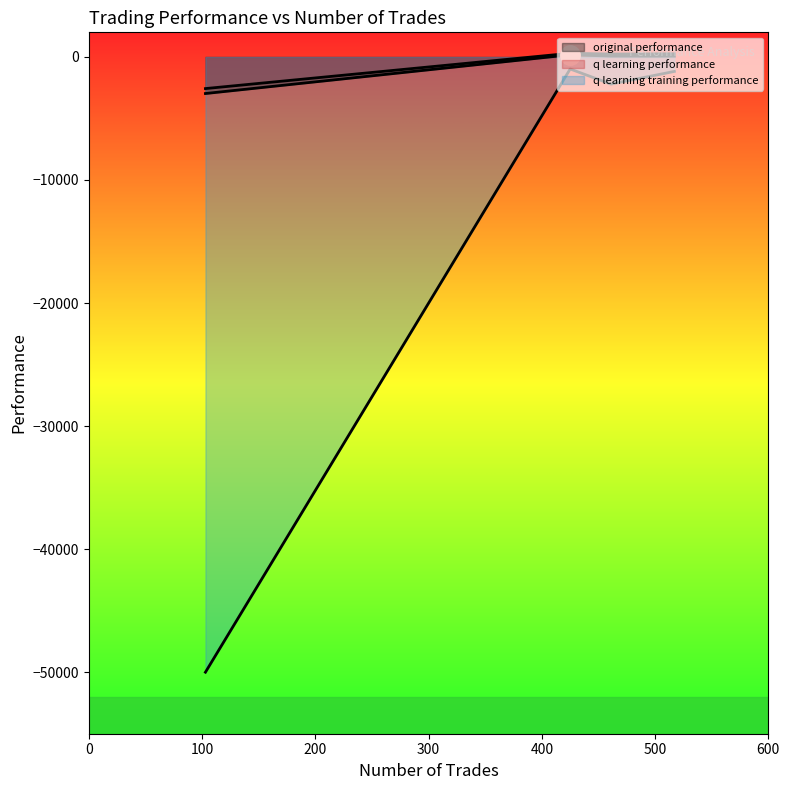

How many categories are shown in the chart?

4